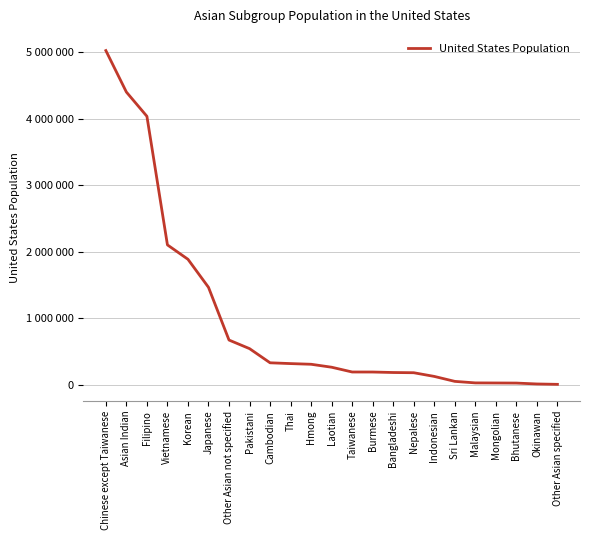

Does the chart have visible grid lines?

Yes